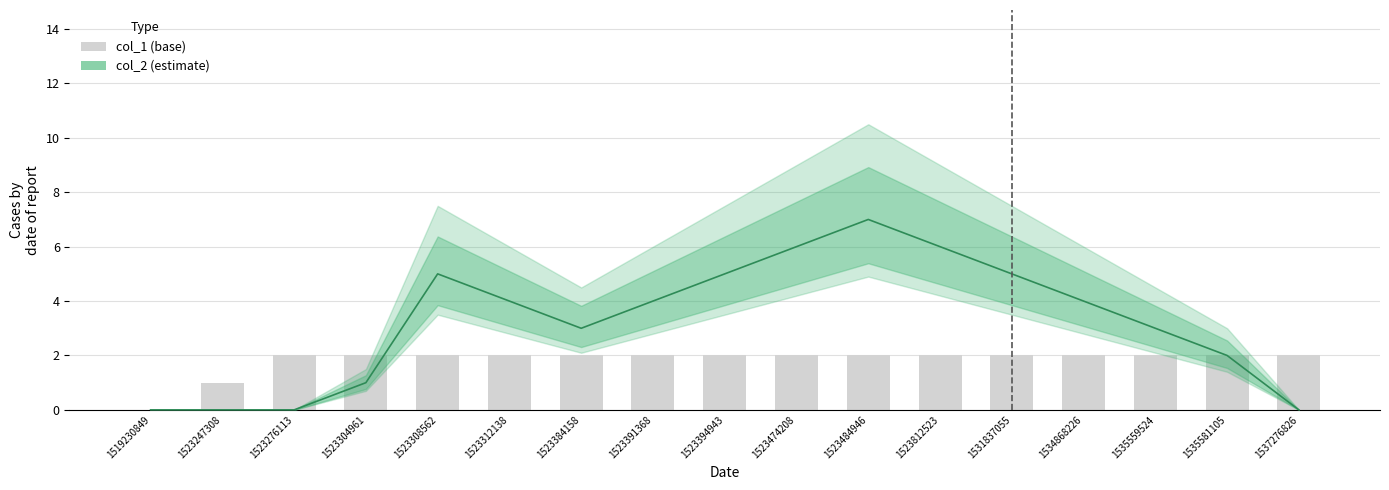

Rank the series by their average value, from highest to lowest.

col_2, col_1